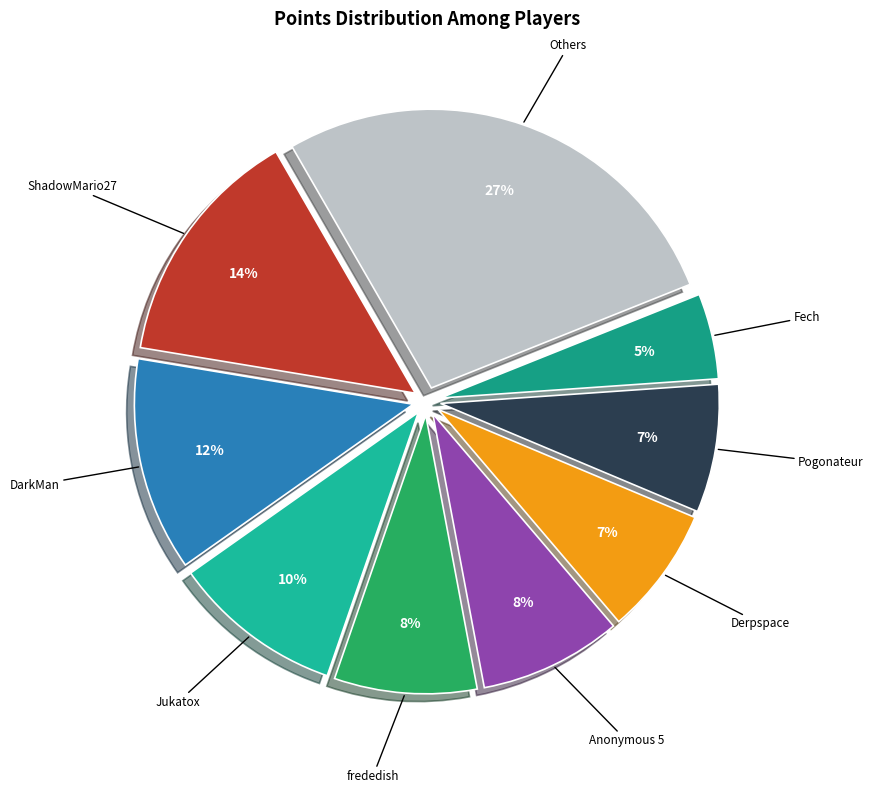

Approximately how many times larger is the value at Others compared to ShadowMario27?

1.9